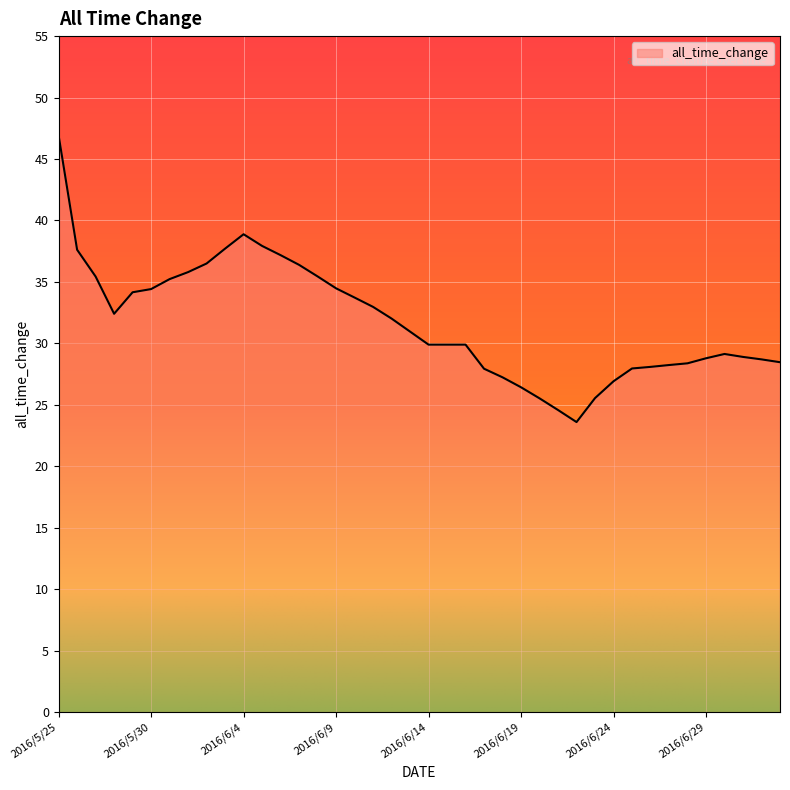

What is the maximum value shown in the chart?

46.9